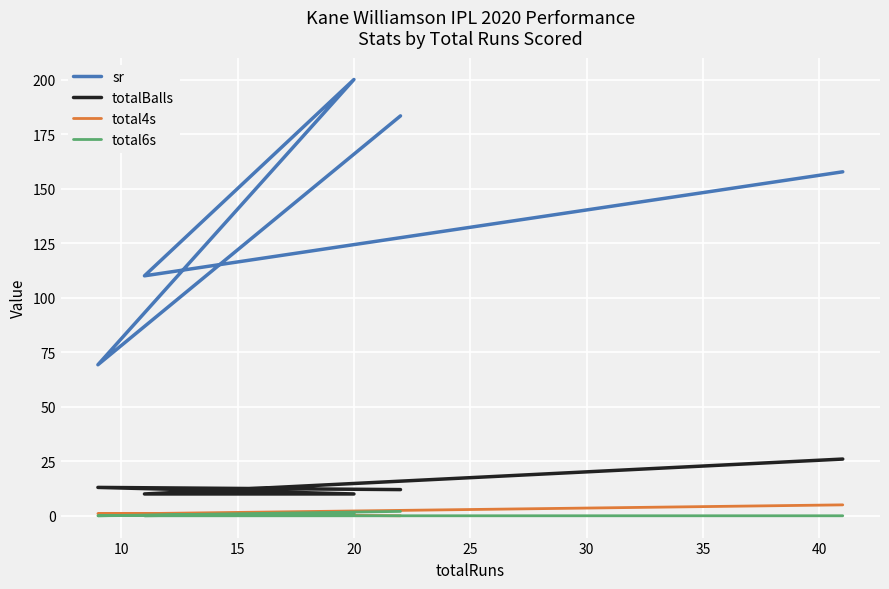

True or false: totalBalls has more than 0 points higher than both neighbors.

True